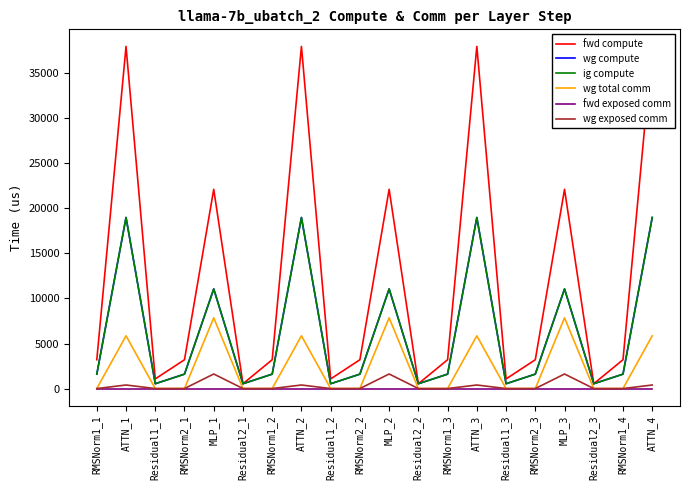

What is the difference between the second highest and second lowest values in the wg exposed comm series?

1616.4